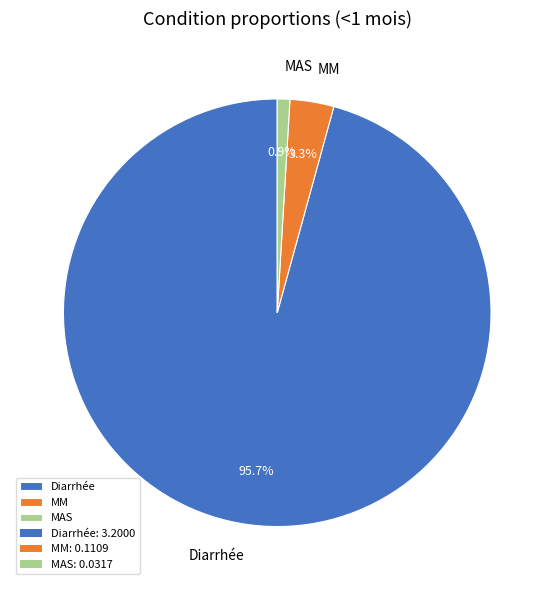

Which category has the smallest portion of the pie?

MAS